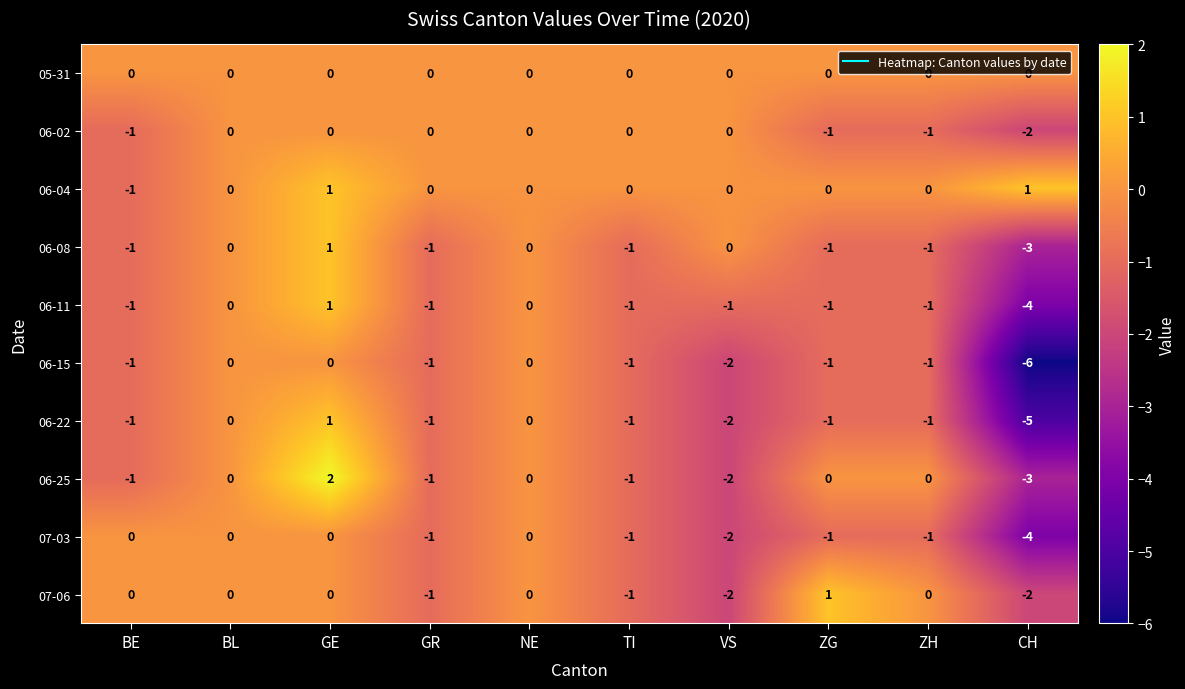

What is the minimum value for 06-25?

-3